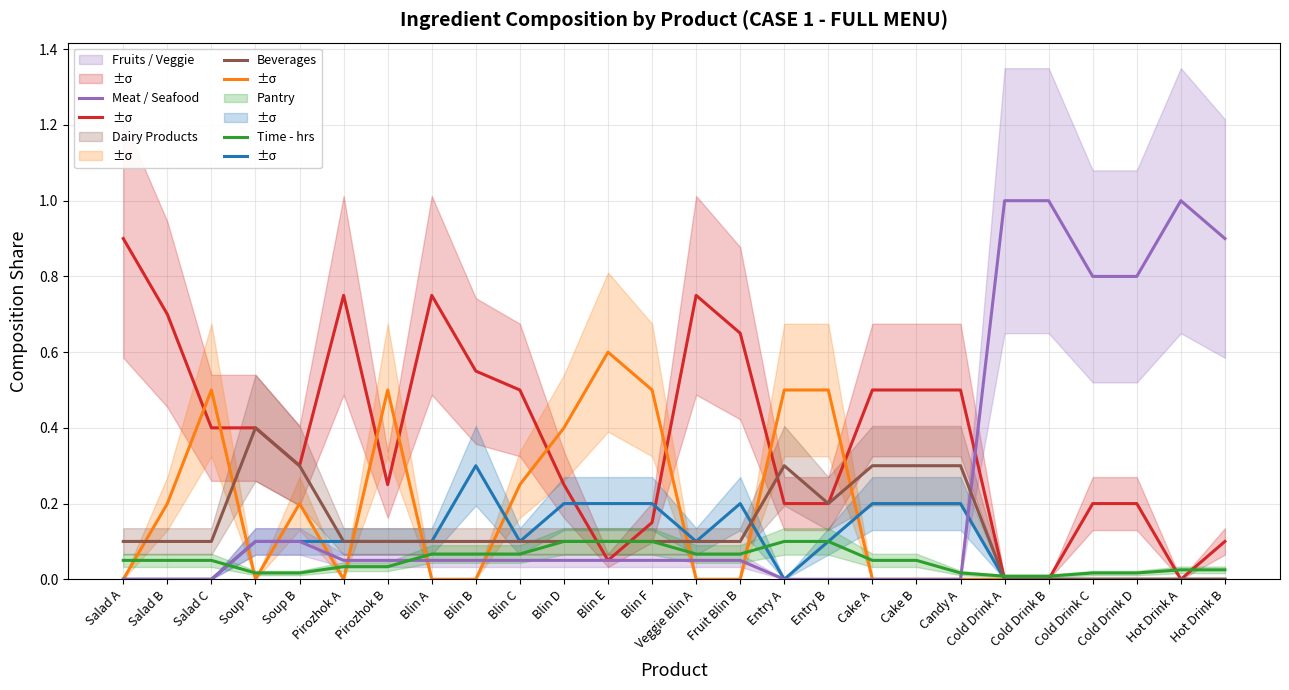

True or false: Fruits / Veggie has a value of 0.2 at Blin B.

False